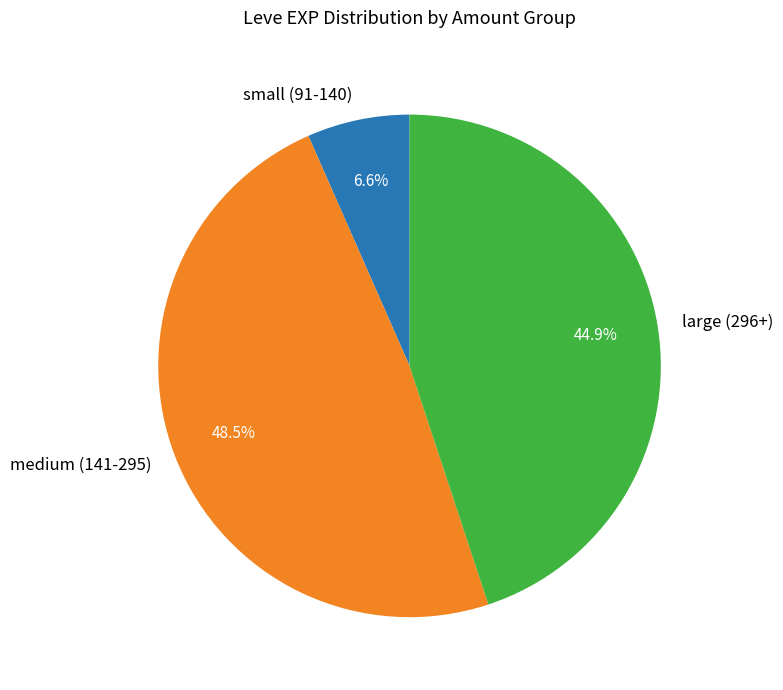

Which category has the smallest portion of the pie?

small (91-140)